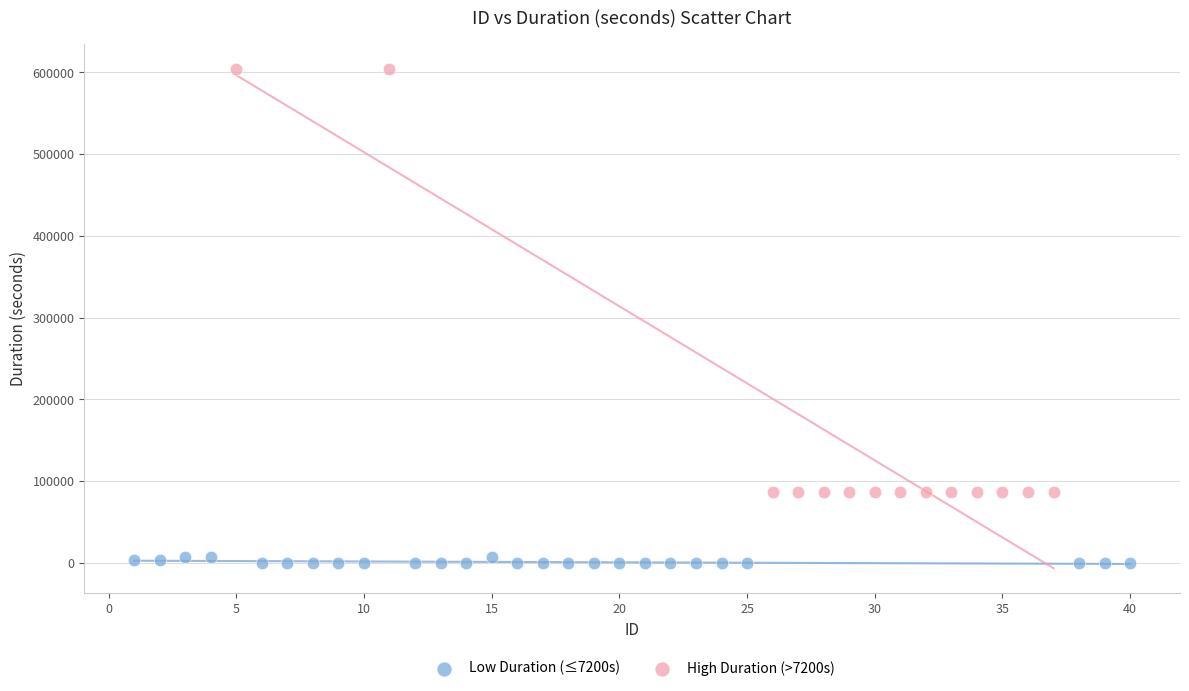

Which series has the widest spread of Y values?

High Duration (>7200s)